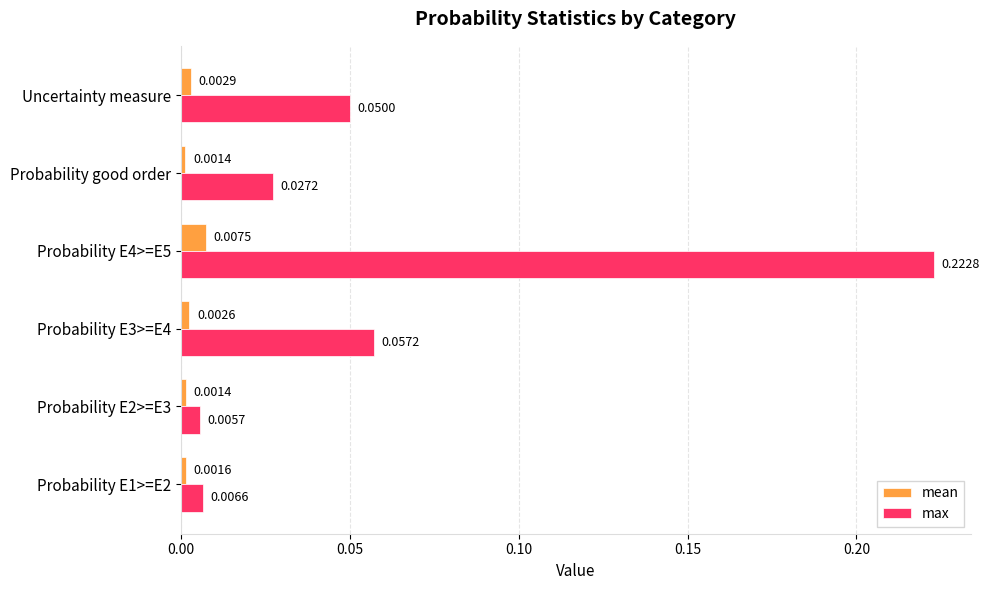

Which series changed the most between Probability E1>=E2 and Probability E3>=E4?

max